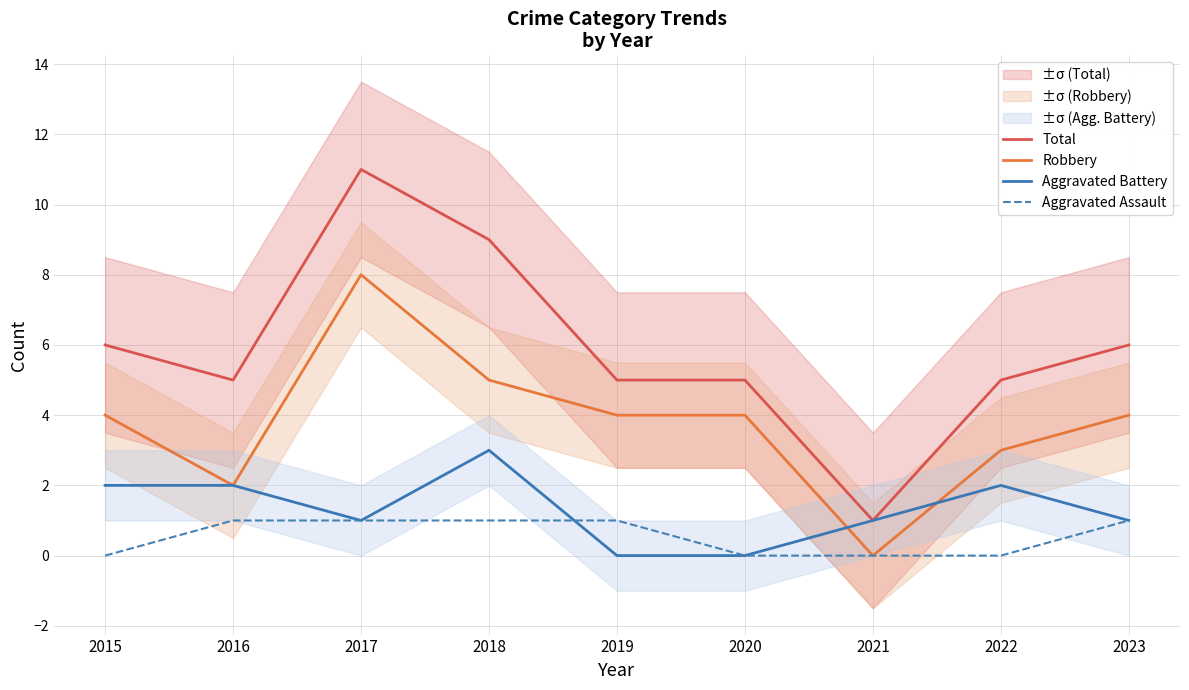

At which category is the sum across all series the highest?

2017